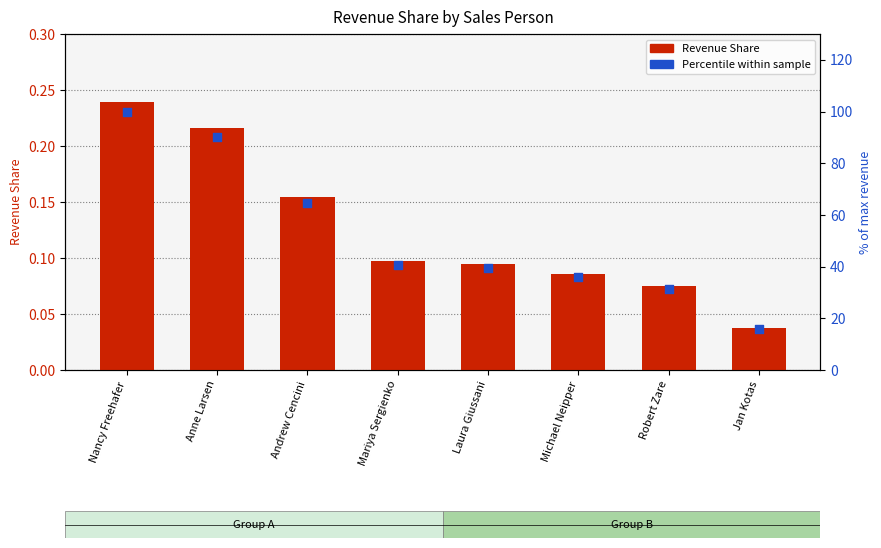

At which category is the sum across all series the highest?

Nancy Freehafer